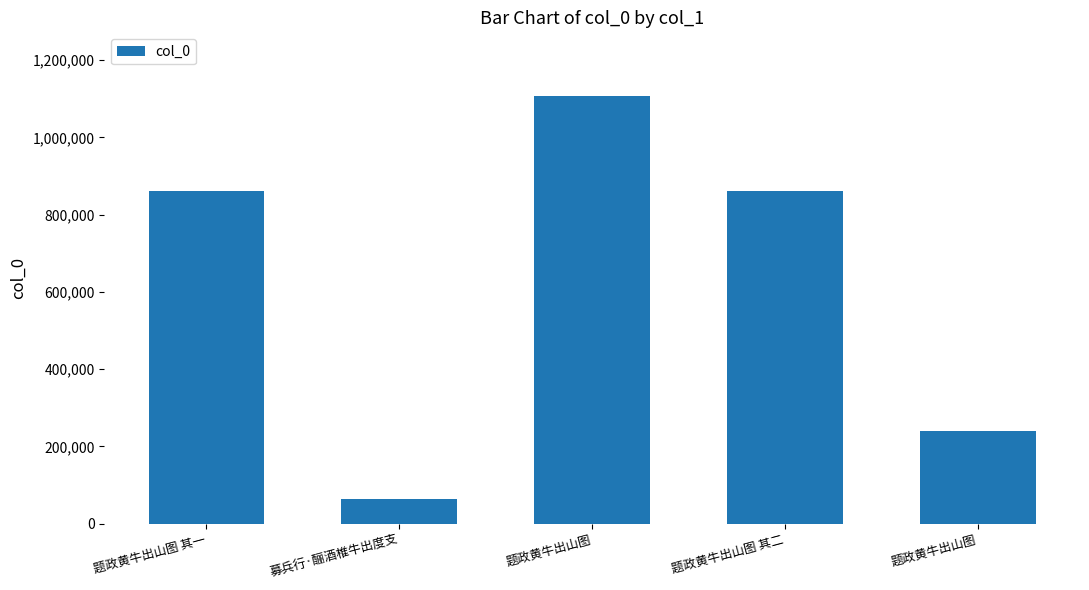

What is the smallest value displayed?

63352